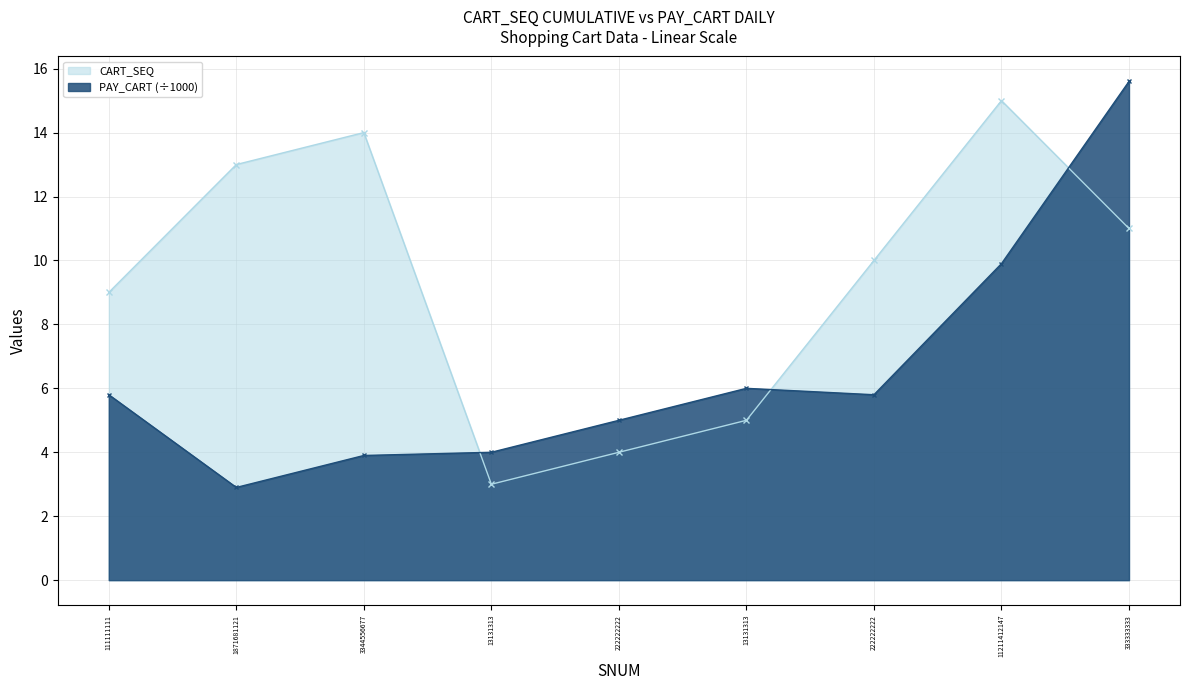

Reading right to left, list all the values displayed in this chart.

CART_SEQ: 333333333=11.0	11211412147=15.0	222222222=10.0	13131313=5.0	222222222=4.0	13131313=3.0	3344556677=14.0	1871681121=13.0	111111111=9.0
PAY_CART: 333333333=15.6	11211412147=9.9	222222222=5.8	13131313=6.0	222222222=5.0	13131313=4.0	3344556677=3.9	1871681121=2.9	111111111=5.8